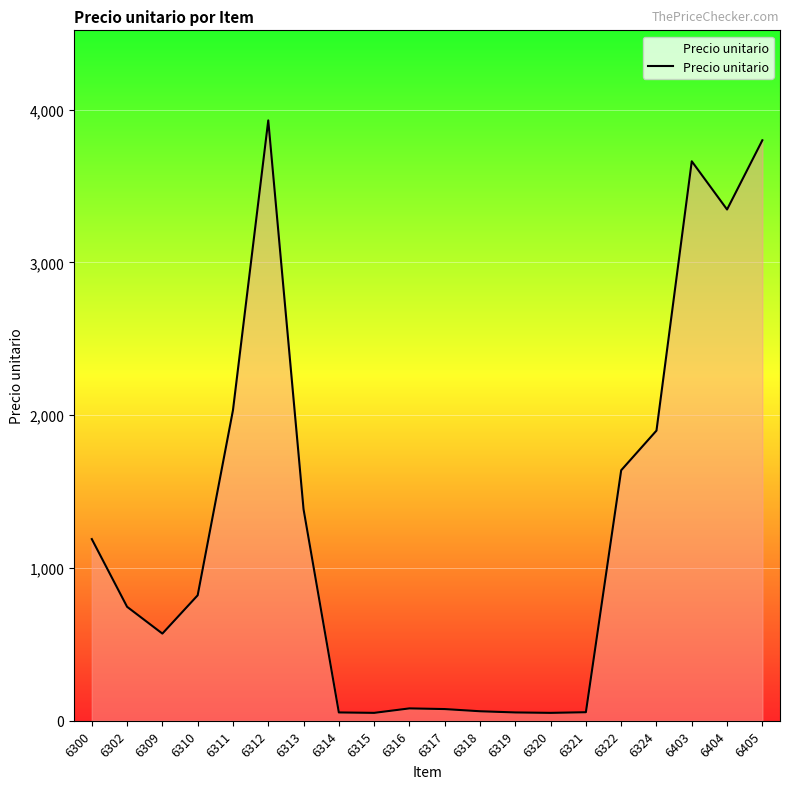

What is the change in value from 6317 to 6403?

+3585.5